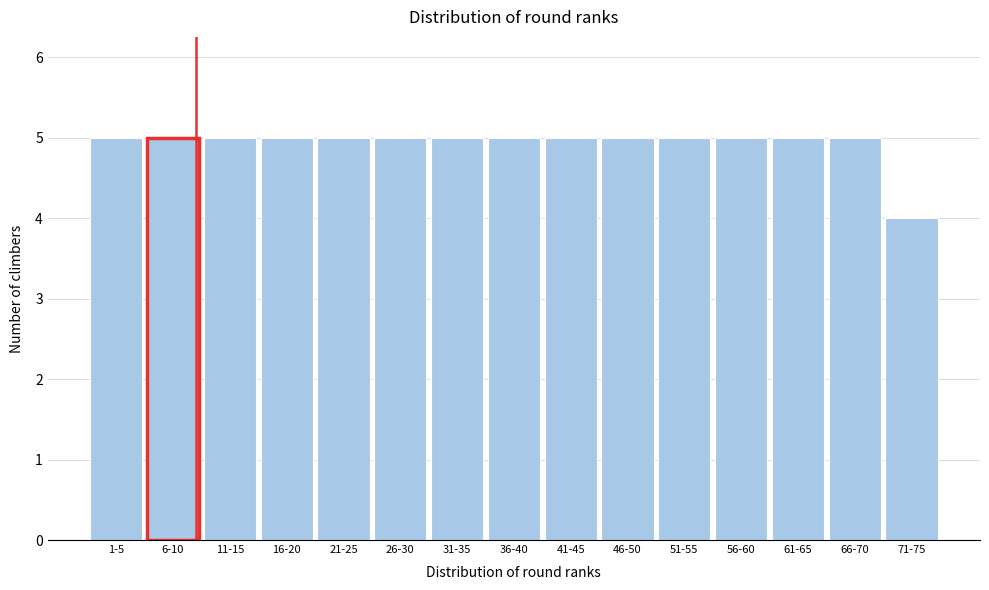

Reading left to right, extract all data points from this chart.

1-5=5	6-10=5	11-15=5	16-20=5	21-25=5	26-30=5	31-35=5	36-40=5	41-45=5	46-50=5	51-55=5	56-60=5	61-65=5	66-70=5	71-75=4